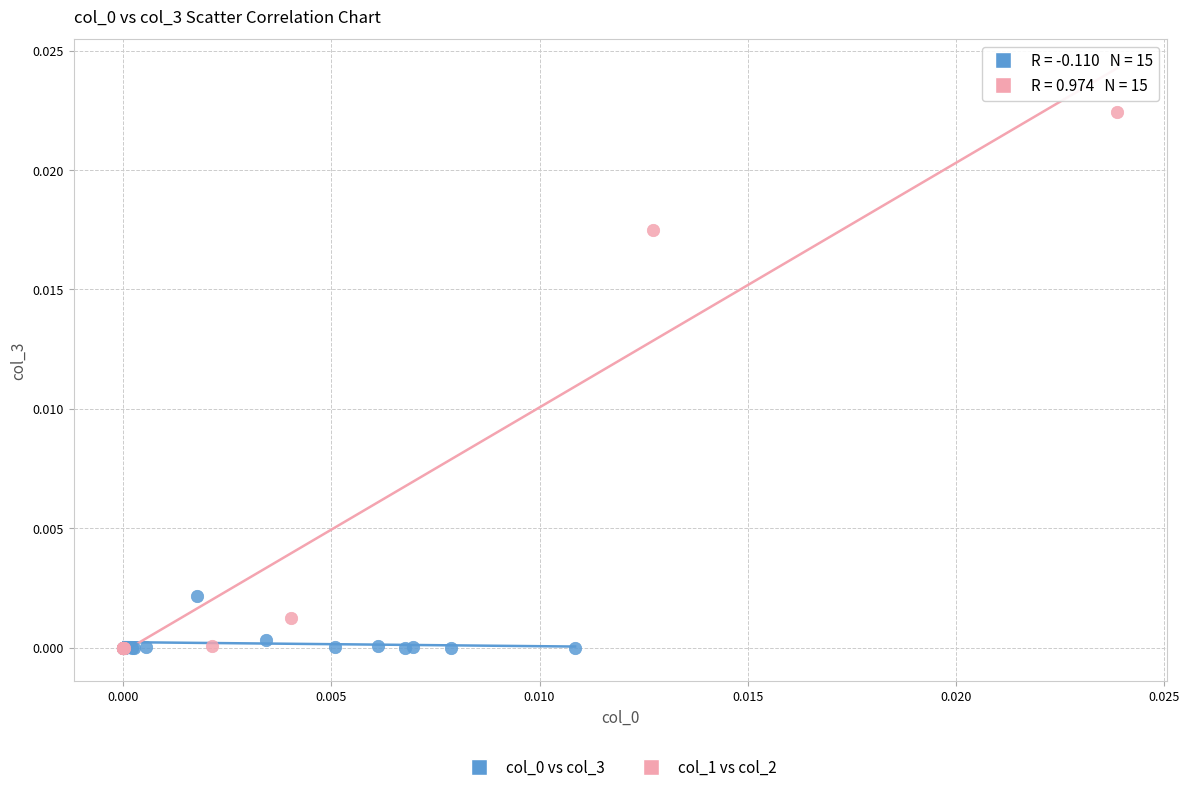

Which series has the widest spread of Y values?

col_1 vs col_2